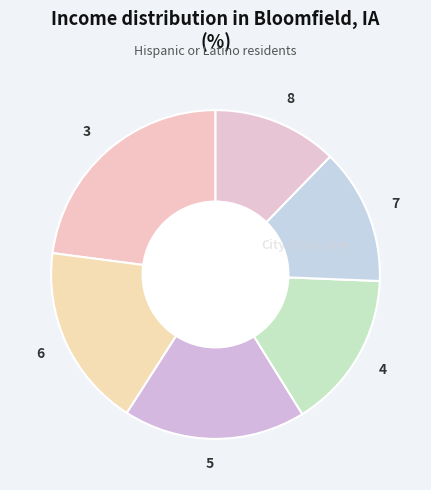

Between 4 and 5, which is larger?

5